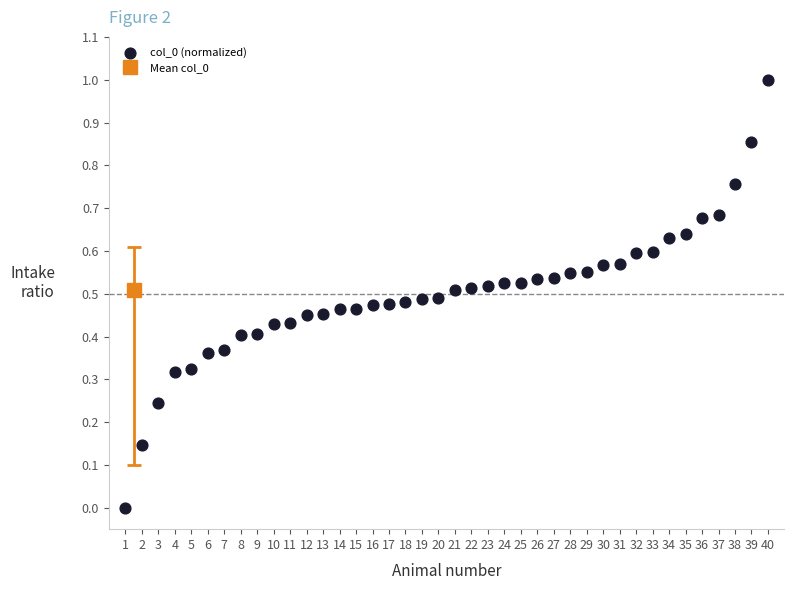

What is the range of X values (max minus min)?

39.0